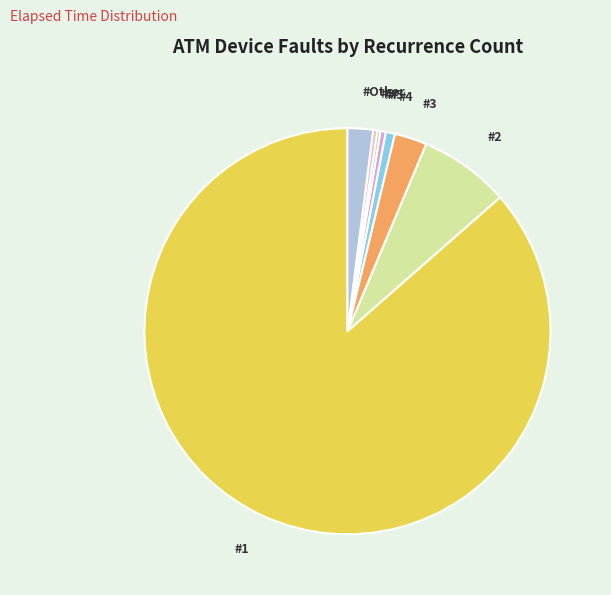

The #3 slice represents 10% of the pie. True or false?

False